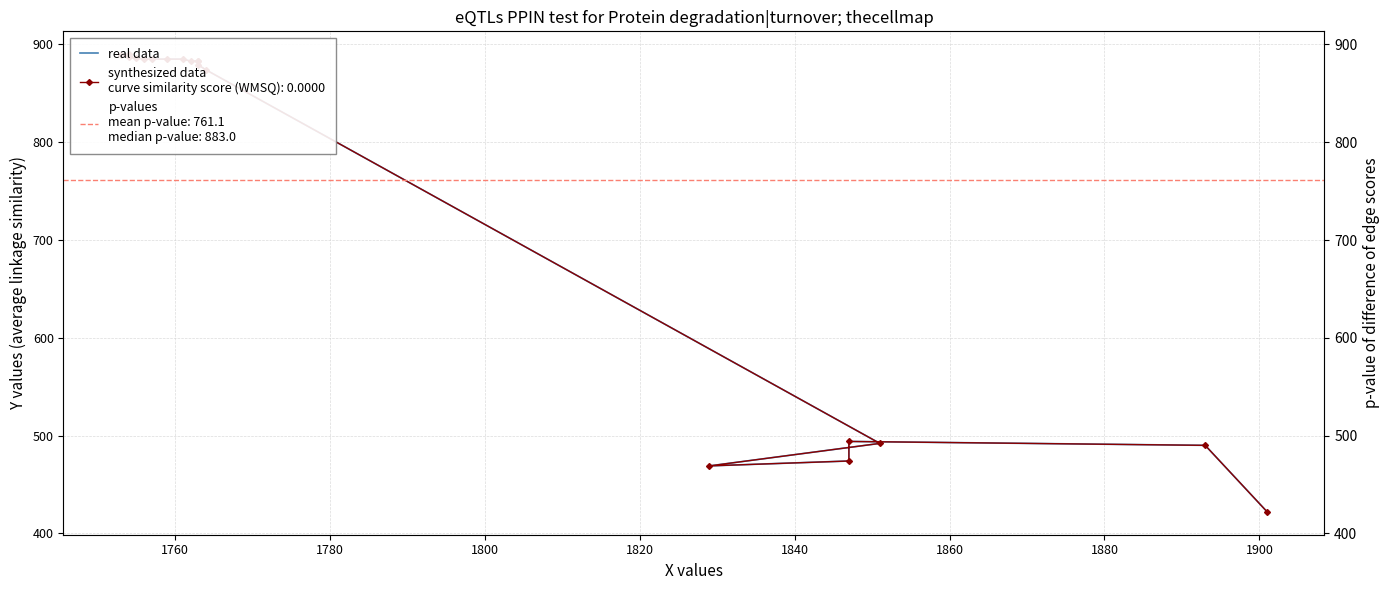

What is the maximum value shown in the chart?

890